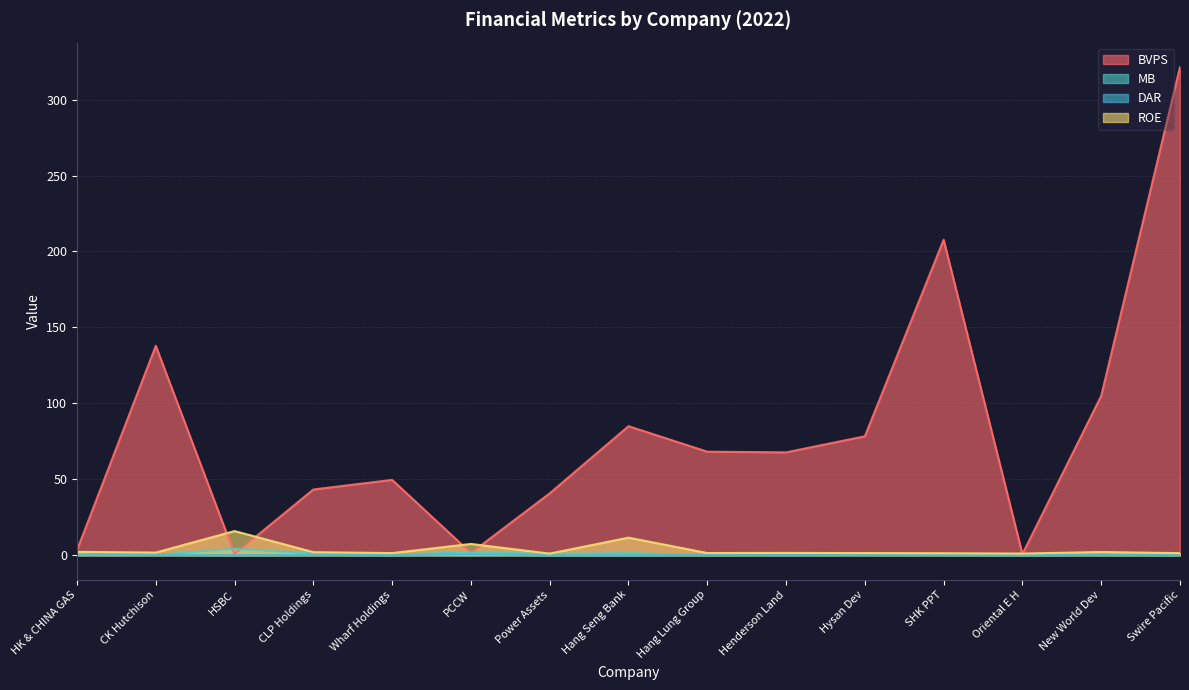

What position from the left is CLP Holdings?

4